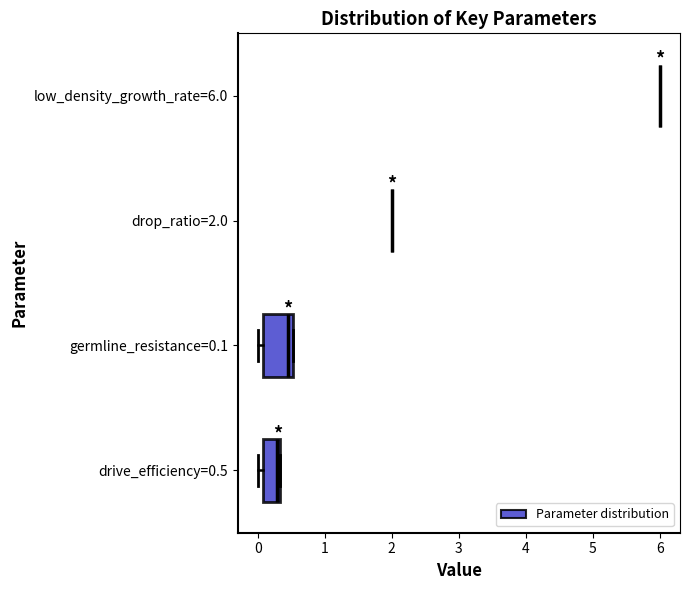

Reading bottom to top, transcribe this box plot: for each box, give where its median line is, the range the box spans, and where its two whiskers end, as read against the x-axis. The values are not printed on the chart, so give them approximately, as read against the axis.

drive_efficiency=0.5: median 0.3 (just left of the box's right edge), box 0.1 to 0.3, whiskers 0.0 to 0.3
germline_resistance=0.1: median 0.4, box 0.1 to 0.5, whiskers 0.0 to 0.5
drop_ratio=2.0: box collapsed to a line at 2.0, whiskers 2.0 to 2.0
low_density_growth_rate=6.0: box collapsed to a line at 6.0, whiskers 6.0 to 6.0